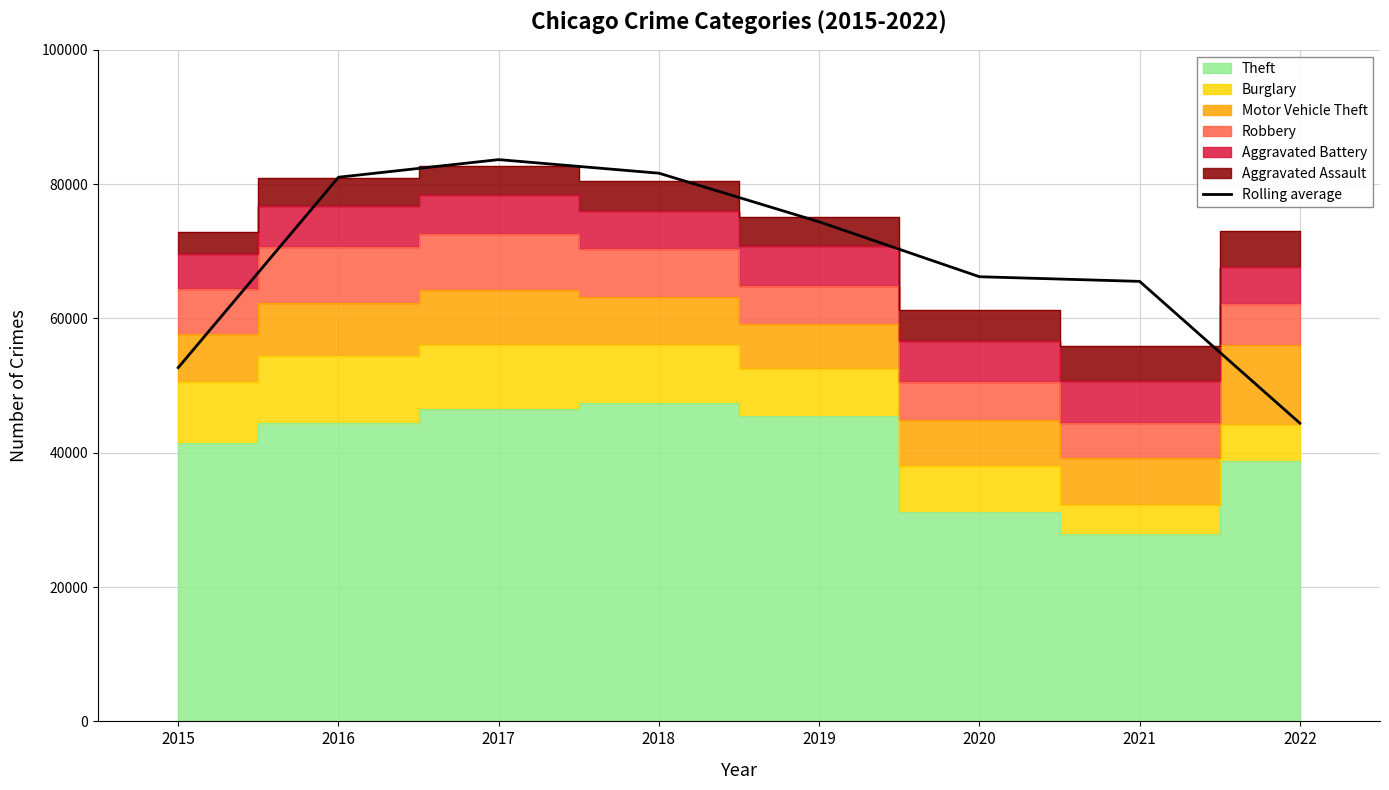

Where is the first local maximum?

2017